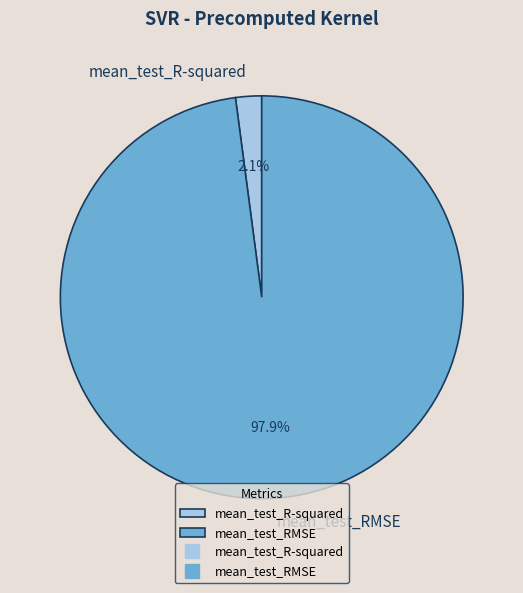

Which has a higher value, mean_test_R-squared or mean_test_RMSE?

mean_test_RMSE